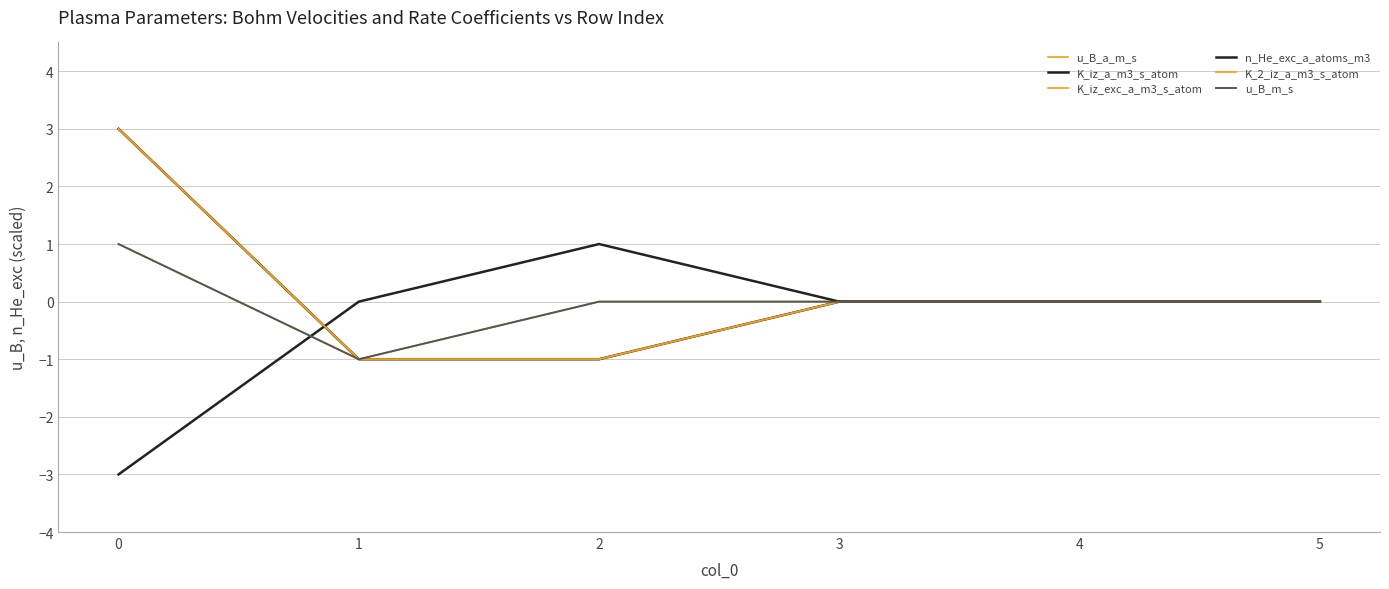

What is the difference between the maximum and second lowest values in the u_B_a_m_s series?

1